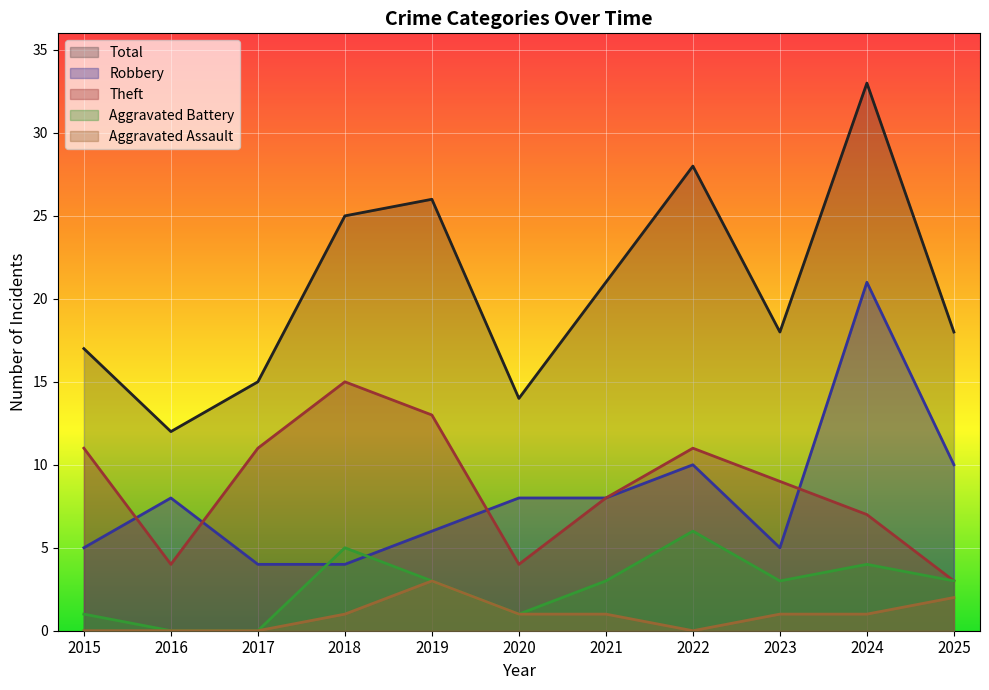

What is the value of the Robbery point at the 10th from the left?

21